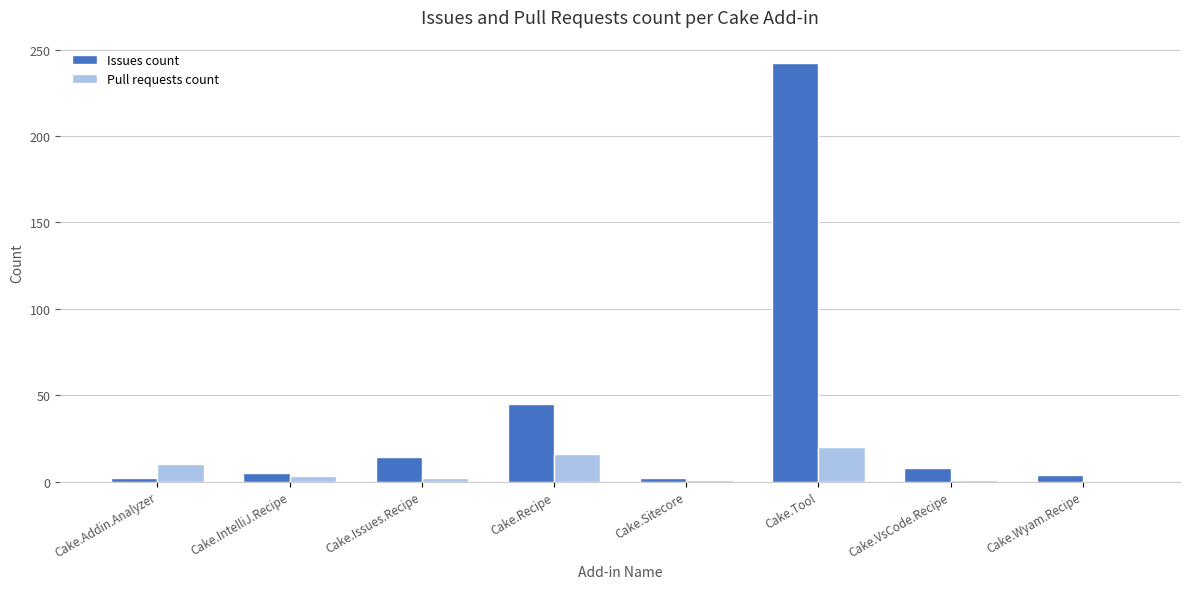

Which series has the largest total across all categories?

Issues count